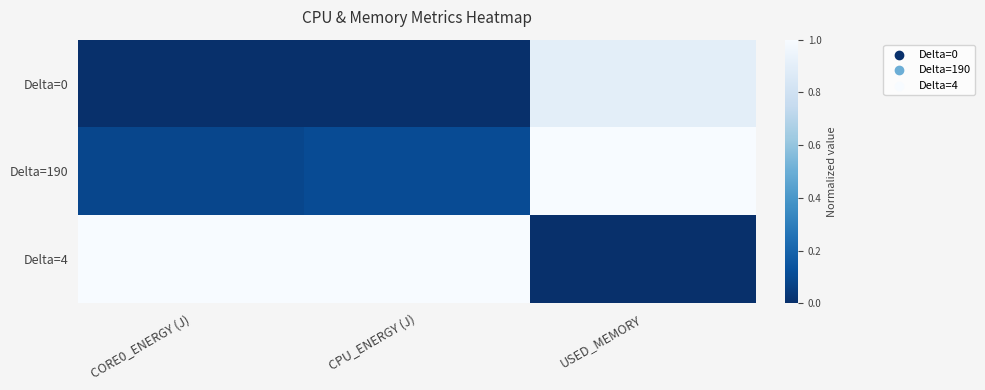

At which category is the sum across all series the highest?

USED_MEMORY